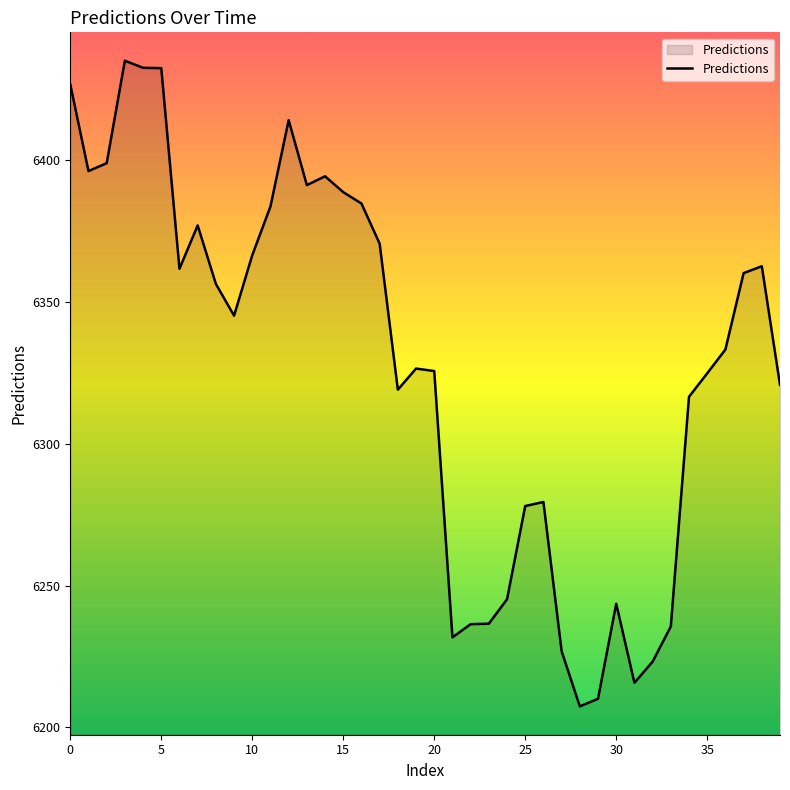

Does the chart display data point markers on the line(s)?

No